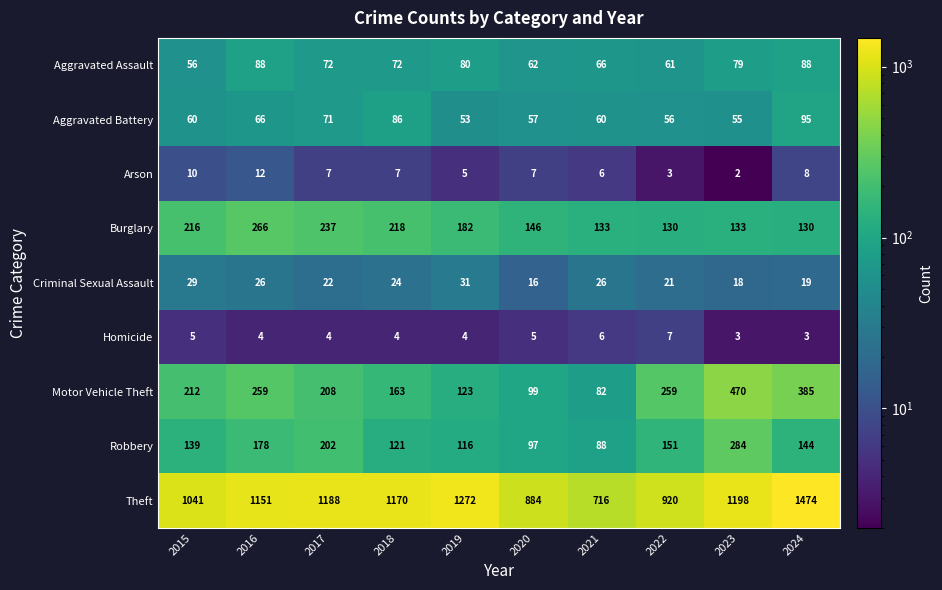

What is the minimum value for Motor Vehicle Theft?

82